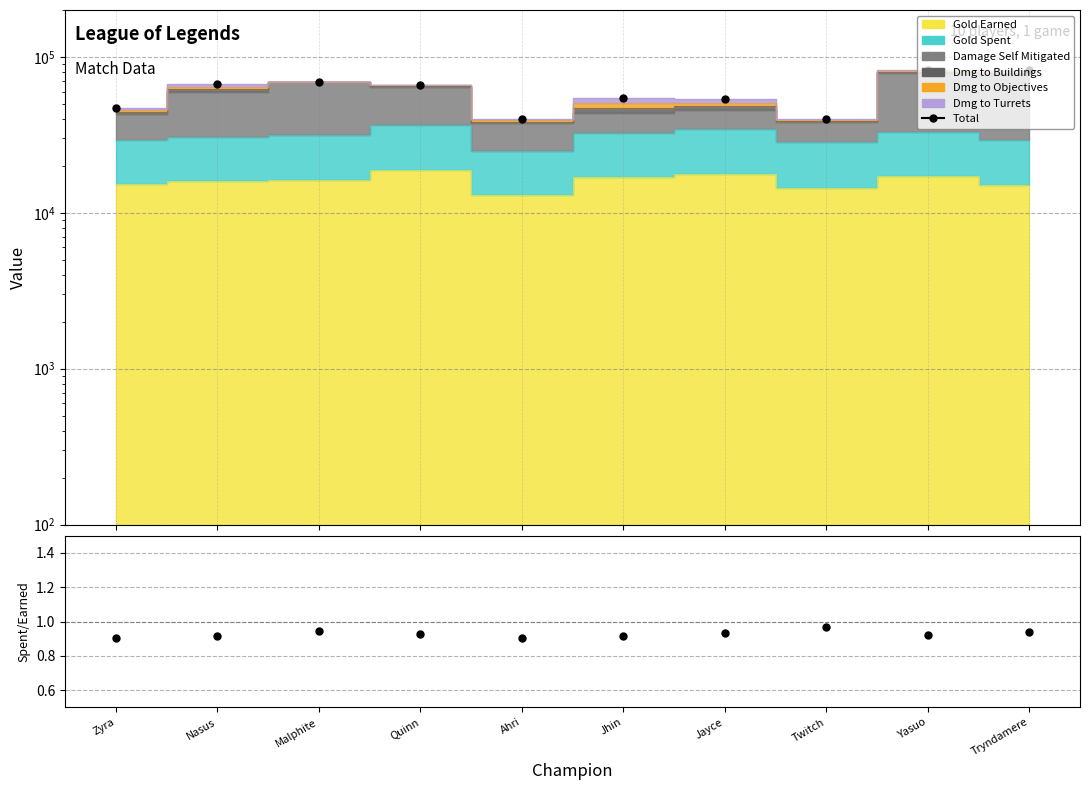

What is the average value?

60153